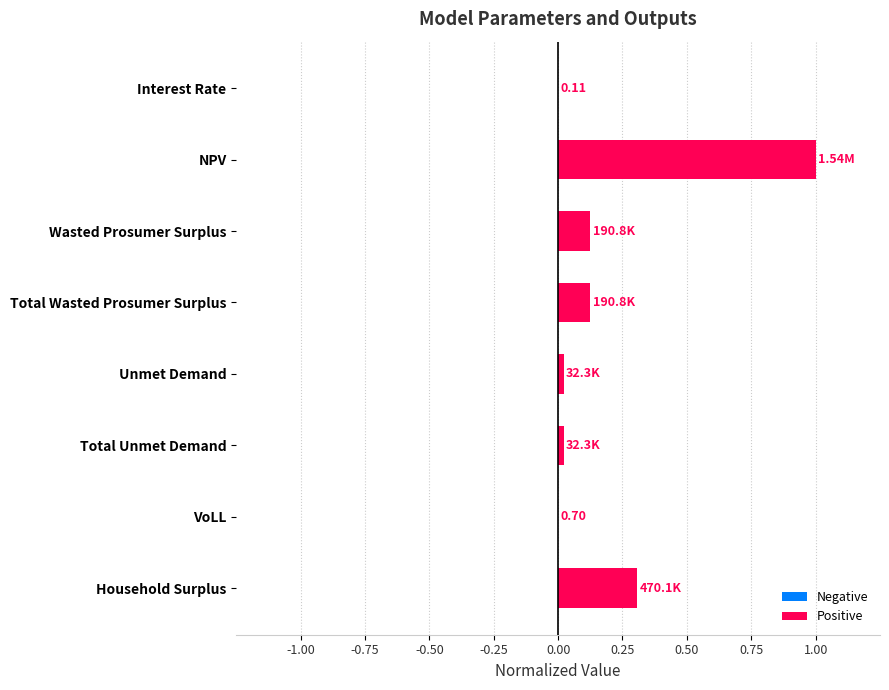

What is the sum of all values?

1.6